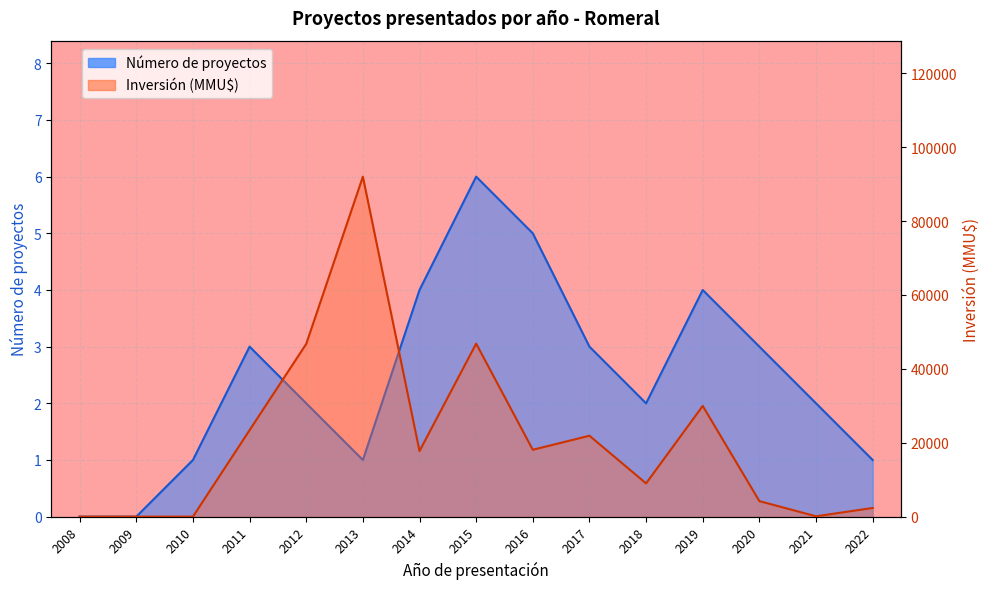

The value of Inversión (MMU$) at 2017 is 15128. True or false?

False